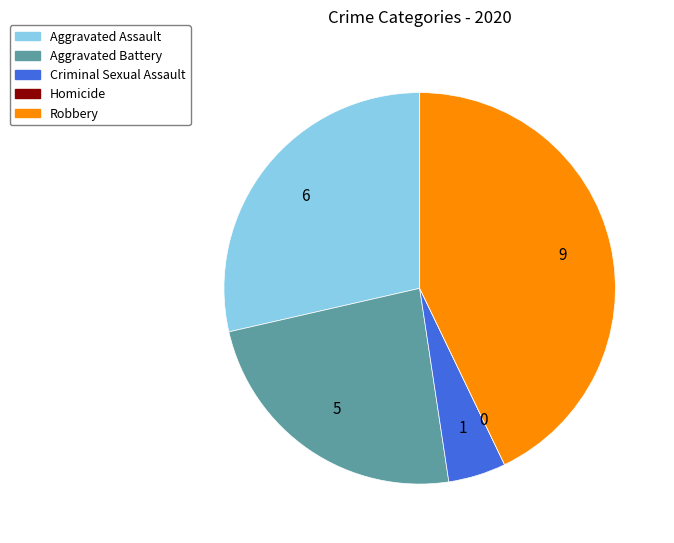

What is the ratio of the value at Aggravated Assault to the value at Aggravated Battery?

1.2